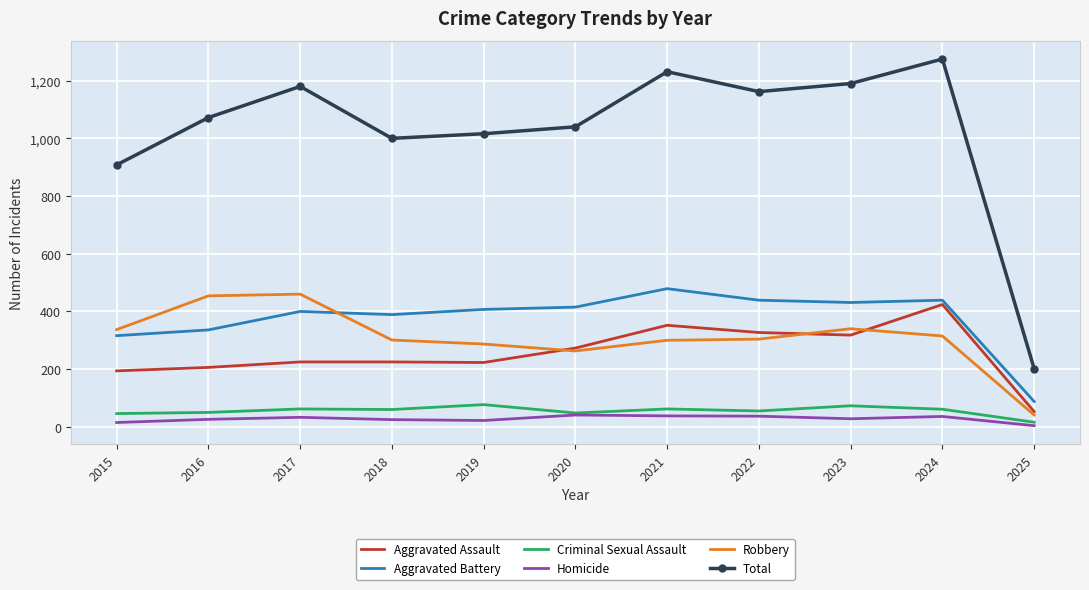

True or false: Total and Aggravated Assault cross at least once.

False